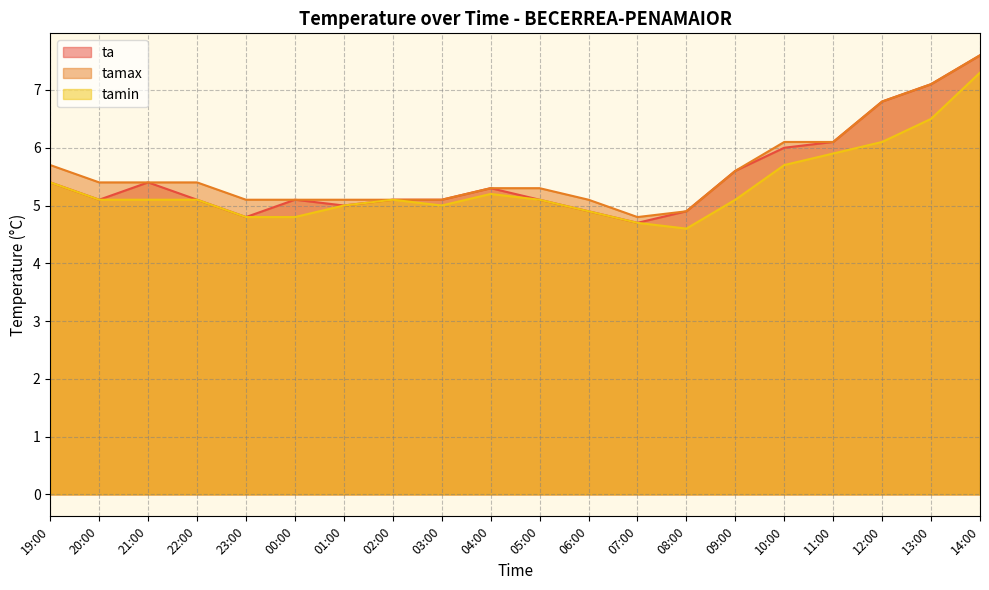

True or false: tamin and ta intersect in this chart.

False